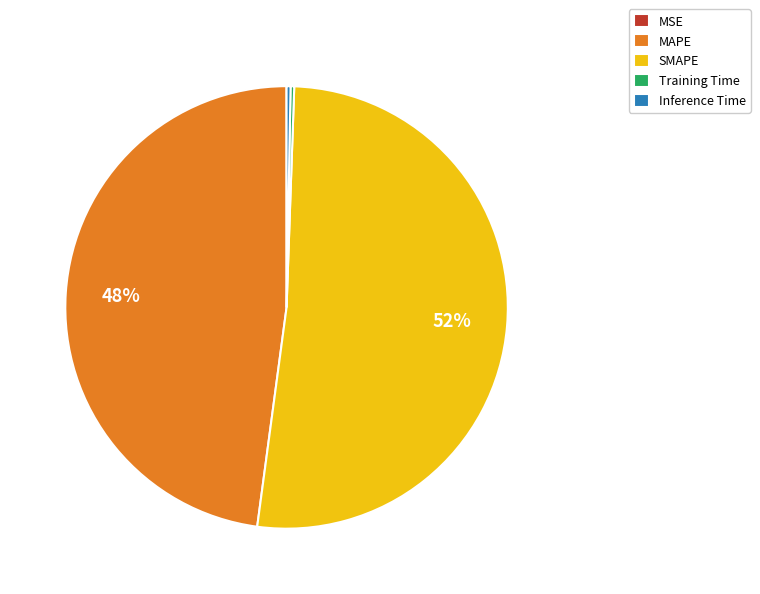

Which category accounts for the majority?

SMAPE